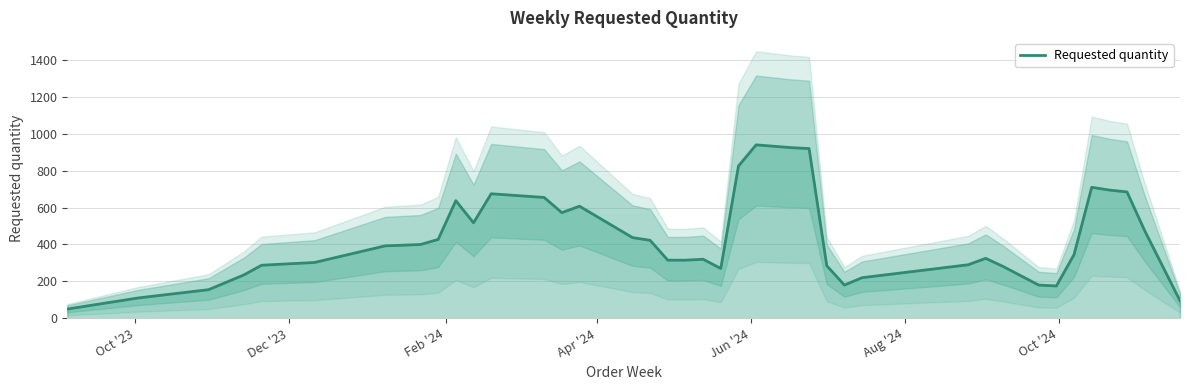

What is the average value?

427.1